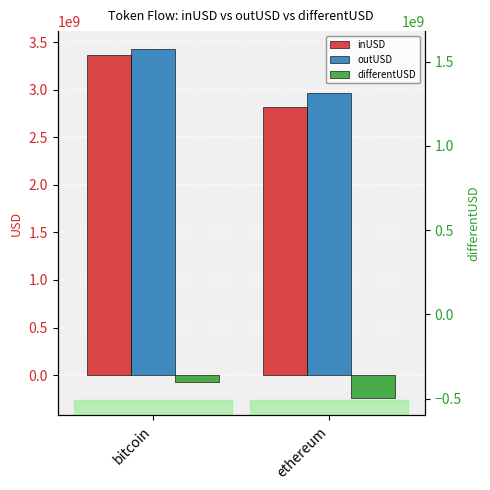

What is the label of the 2nd bar from the right?

bitcoin